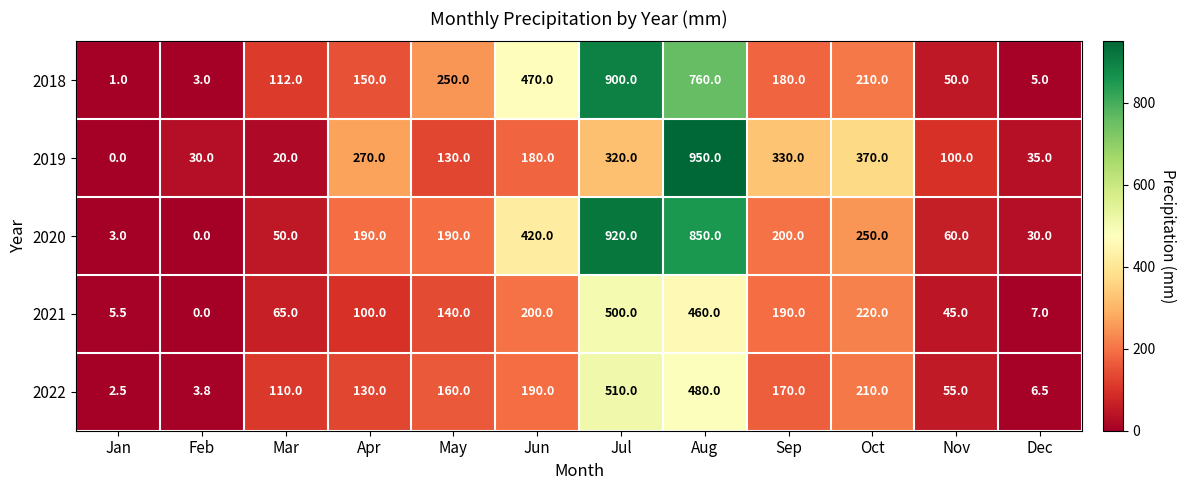

Which label corresponds to the largest value in the chart?

Aug